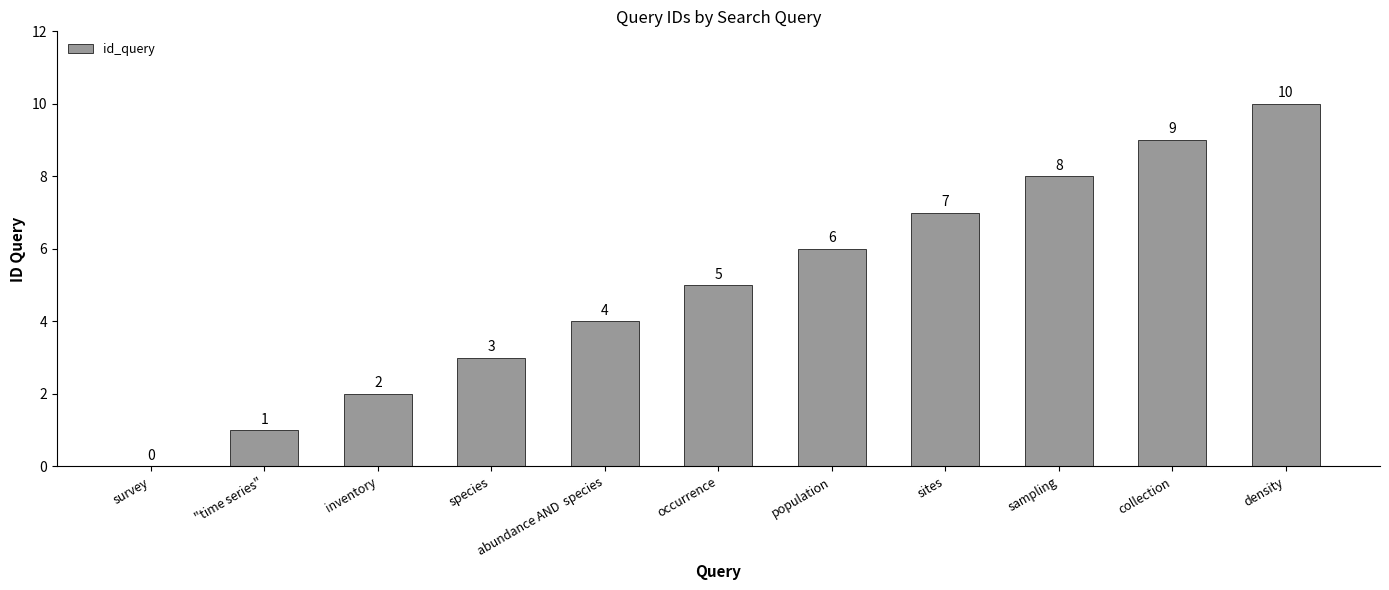

Reading left to right, extract all data points from this chart.

survey=0	"time series"=1	inventory=2	species=3	abundance AND  species=4	occurrence=5	population=6	sites=7	sampling=8	collection=9	density=10